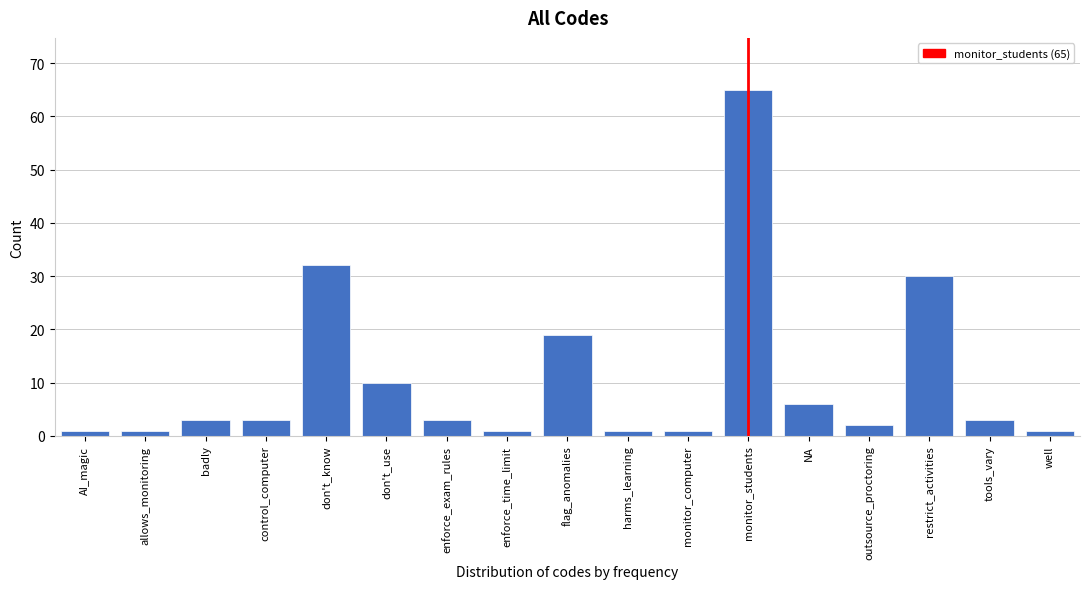

Reading left to right, extract all data points from this chart.

1	1	3	3	32	10	3	1	19	1	1	65	6	2	30	3	1